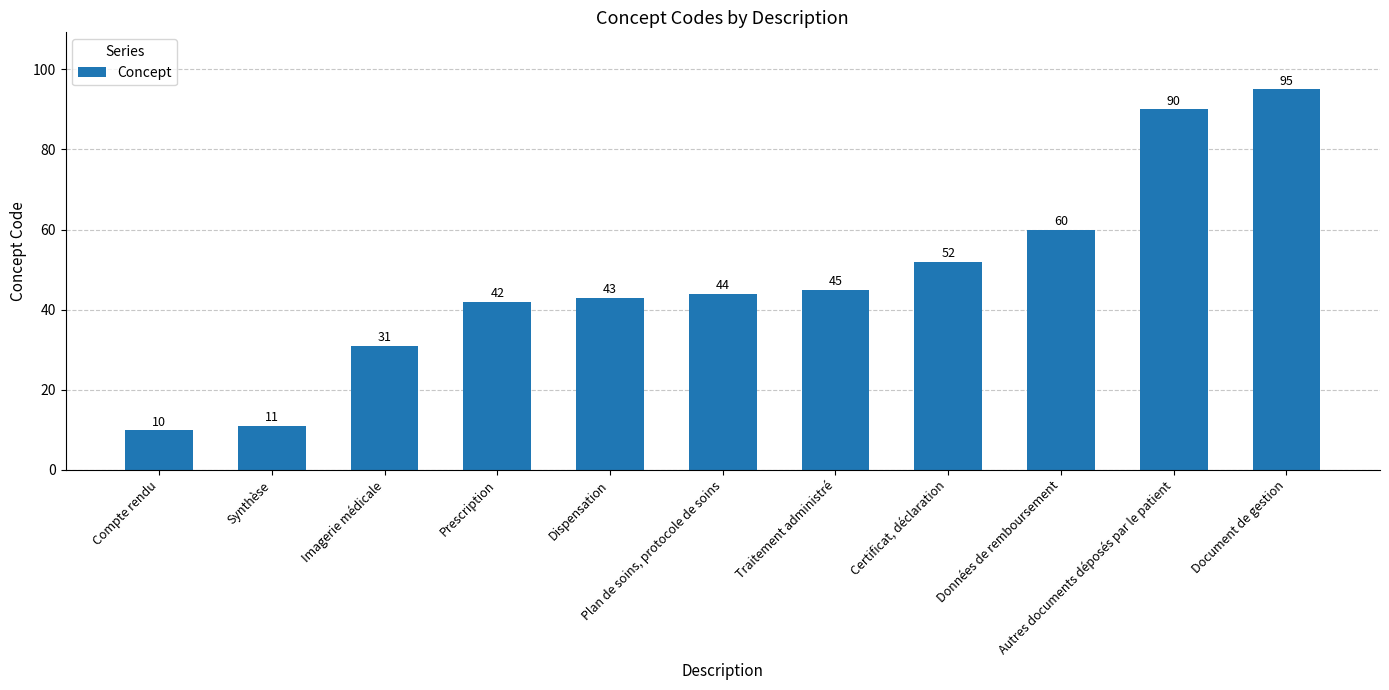

Which has a higher value, Autres documents déposés par le patient or Imagerie médicale?

Autres documents déposés par le patient